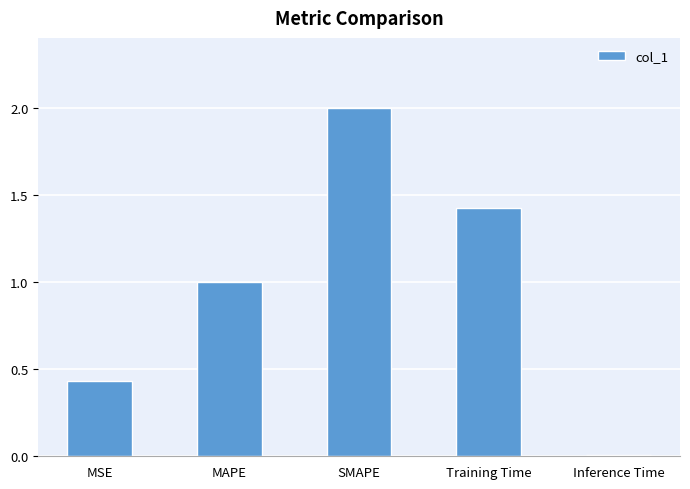

What is the approximate value at MAPE?

1.0